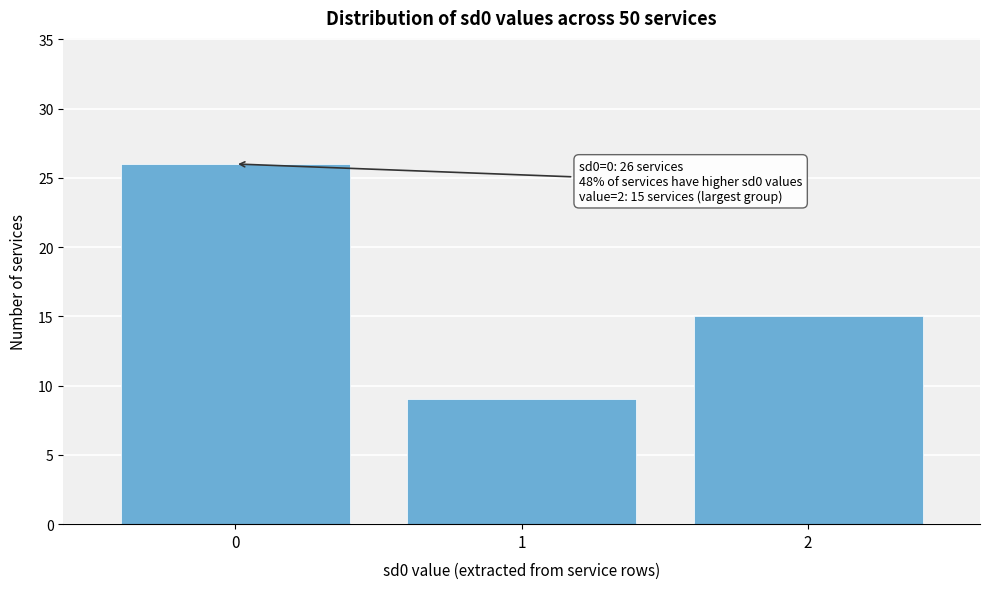

Reading left to right, list all the values displayed in this chart.

0=26	1=9	2=15